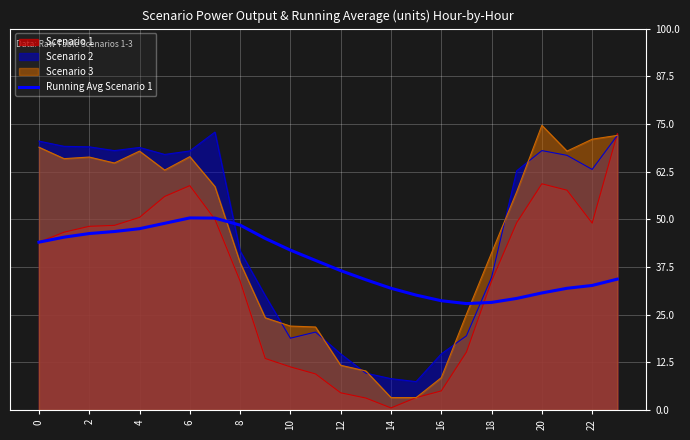

True or false: Scenario 2 has a value of 5.8 at 10.

False